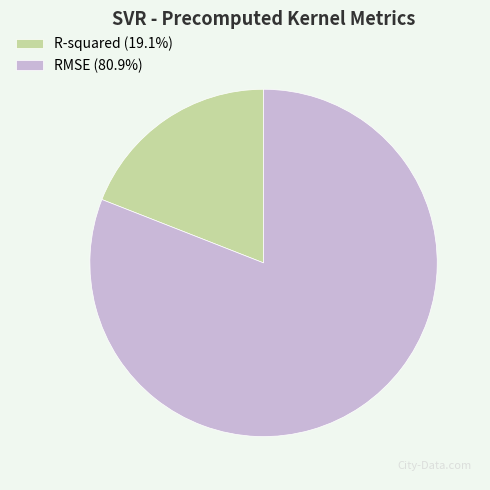

Is there a majority slice in this chart?

Yes